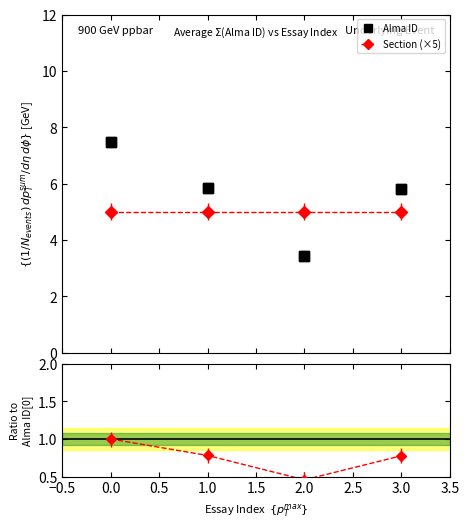

Which series ends up on top after the final intersection of Section (×5) and Alma ID?

Alma ID